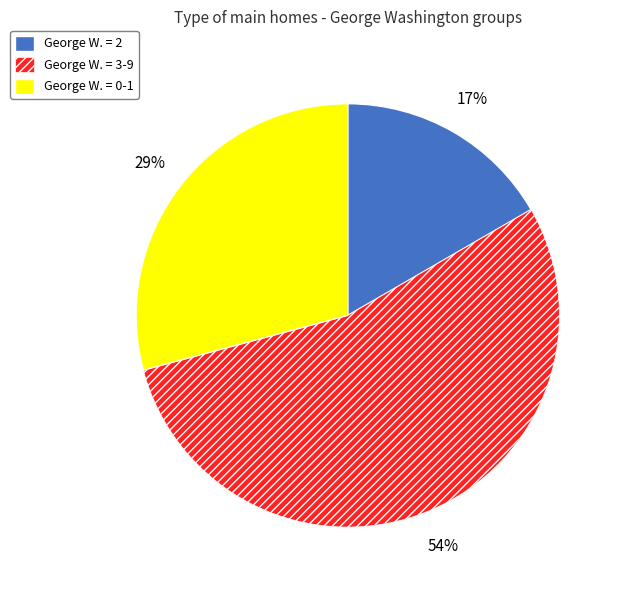

To the nearest percent, what portion does George W. = 2 represent?

17%